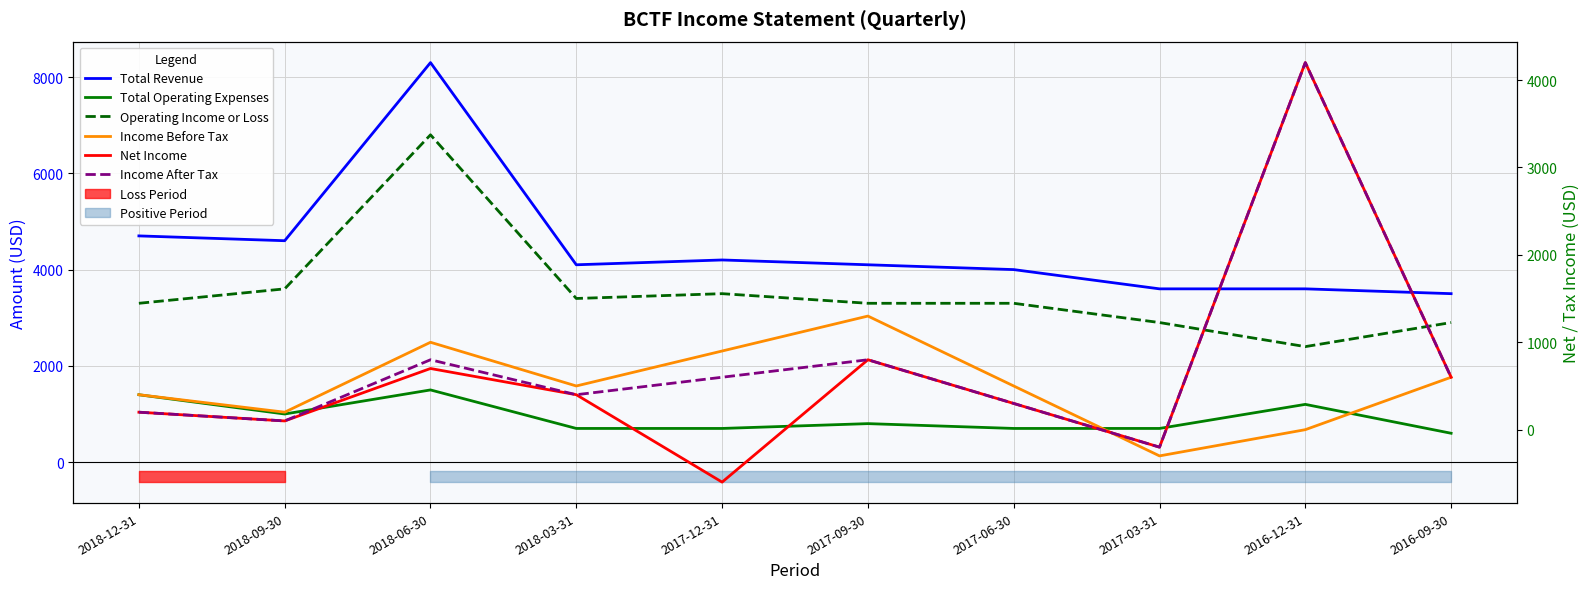

True or false: Income Before Tax and Total Operating Expenses intersect in this chart.

True